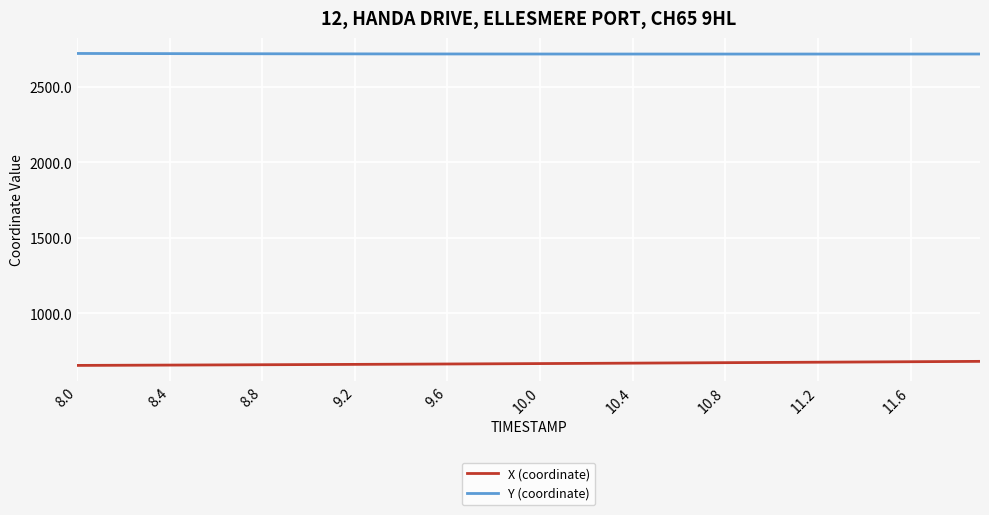

Which series has the largest total across all categories?

Y (coordinate)